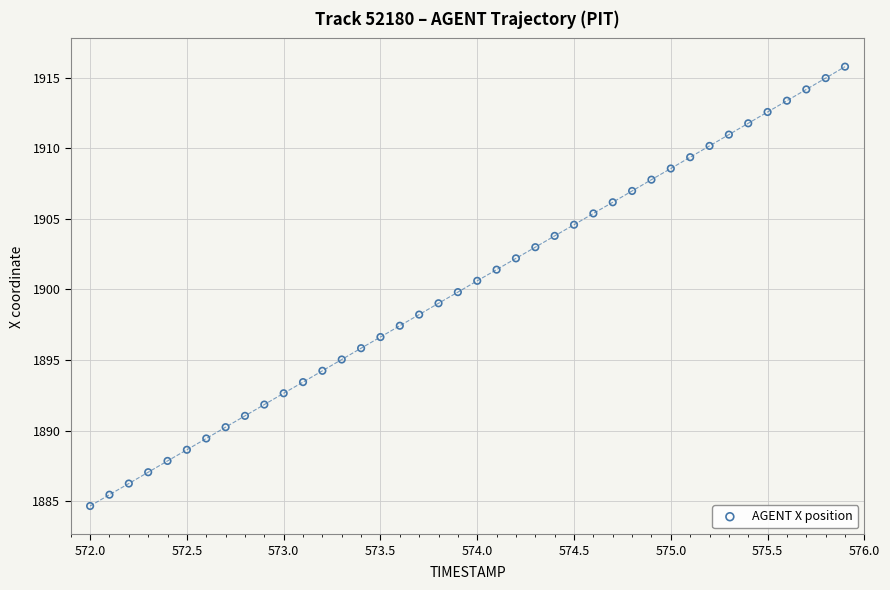

What is the range of Y values (max minus min)?

31.1